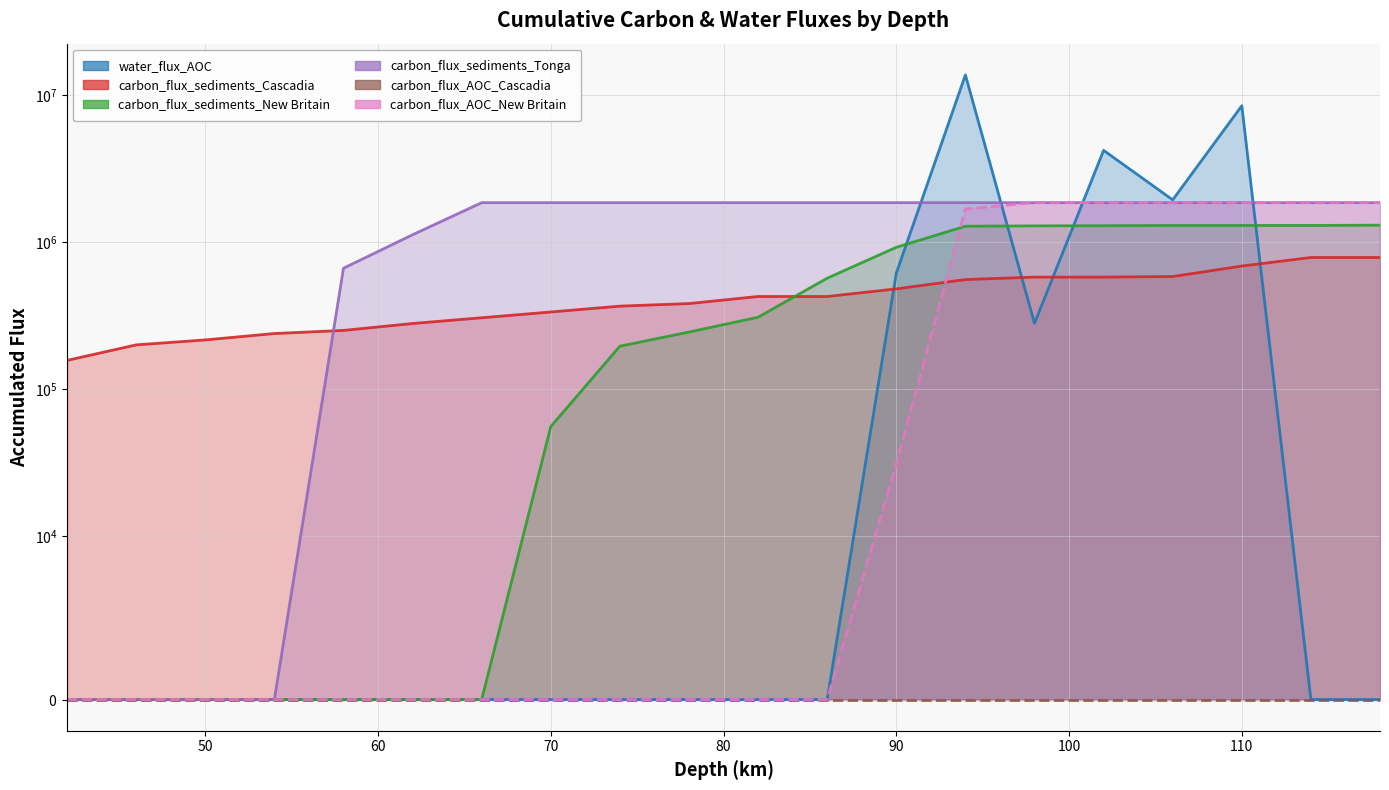

At which category is the sum across all series the highest?

94